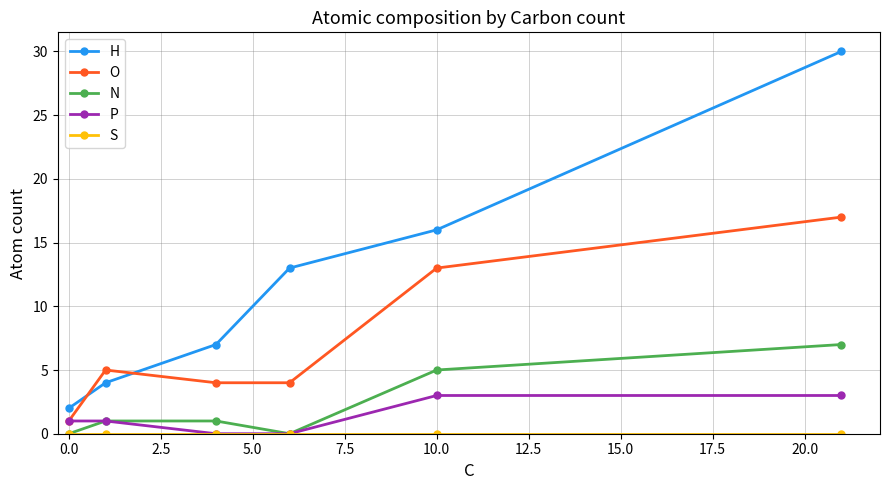

What is the maximum value shown in the chart?

30